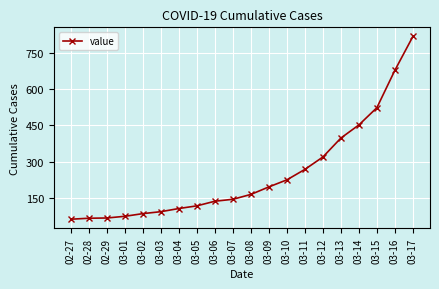

What is the minimum value shown in the chart?

64